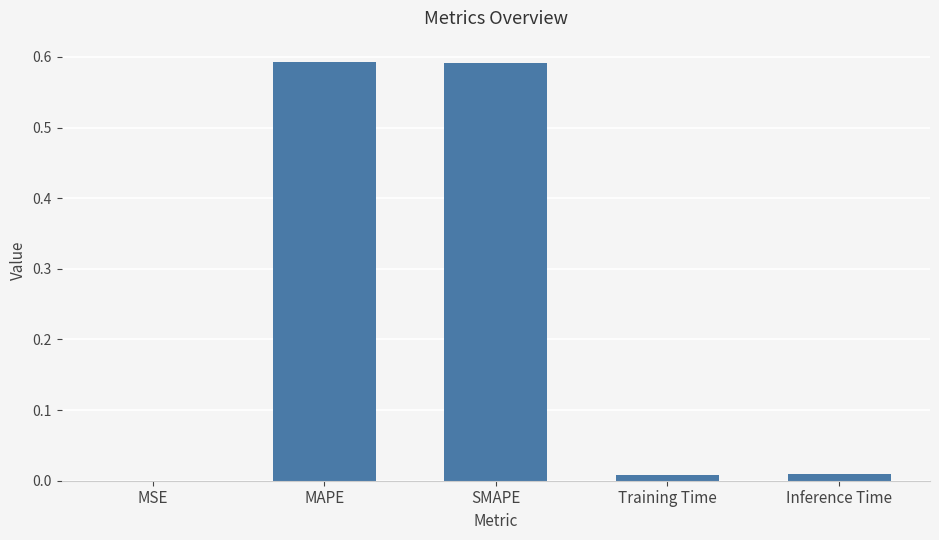

The value at MAPE is 1.1. True or false?

False